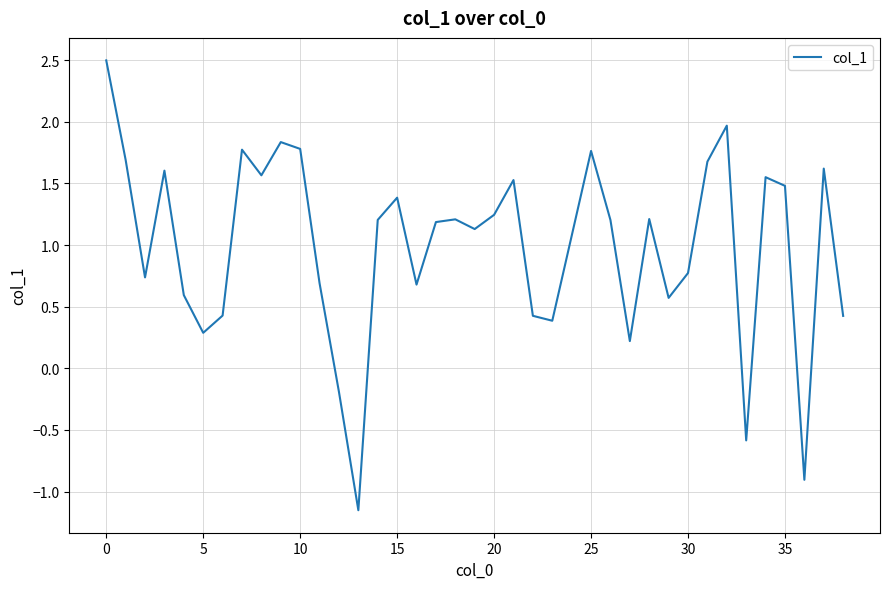

How many values exceed 1?

23